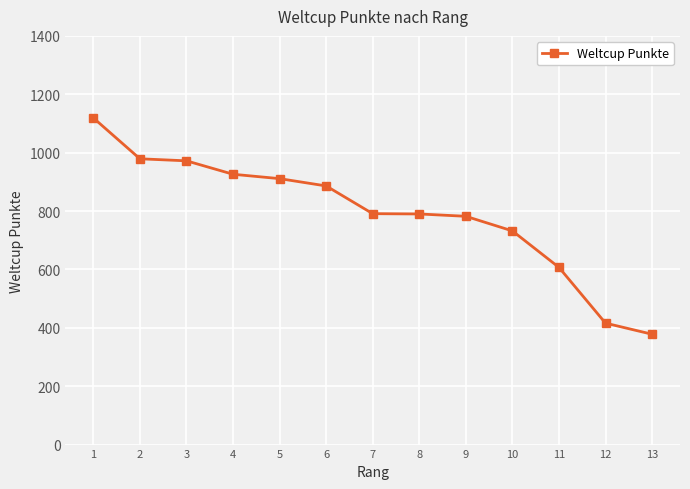

At which label does the data first exceed 791?

1